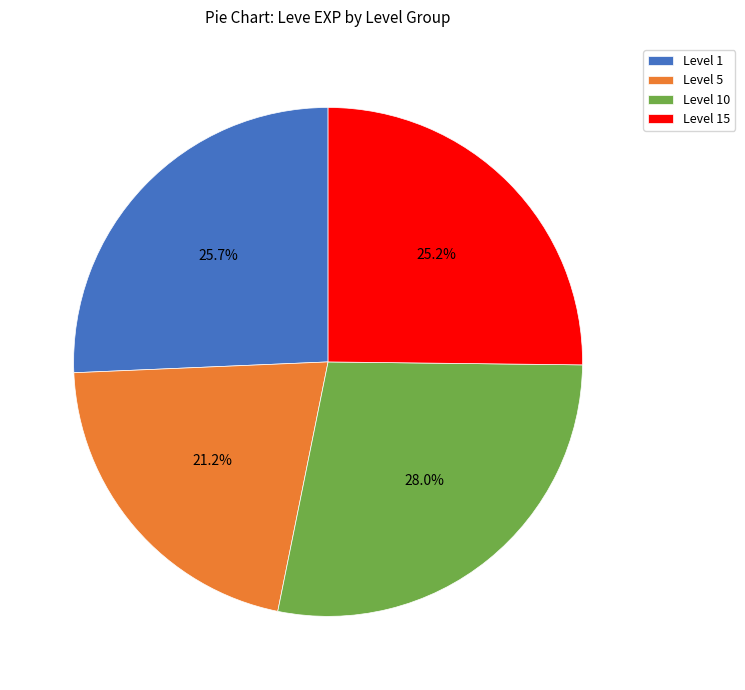

Is there a majority slice in this chart?

No